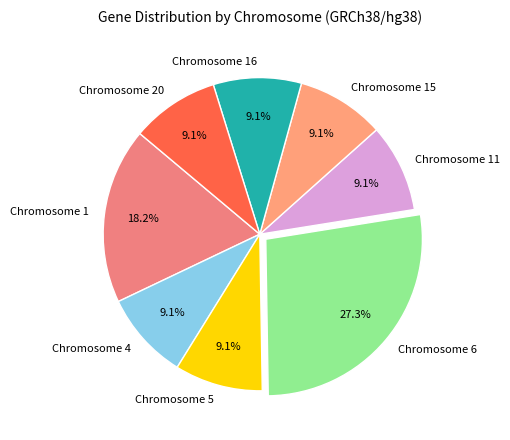

True or false: Chromosome 20 accounts for 3% of the total.

False